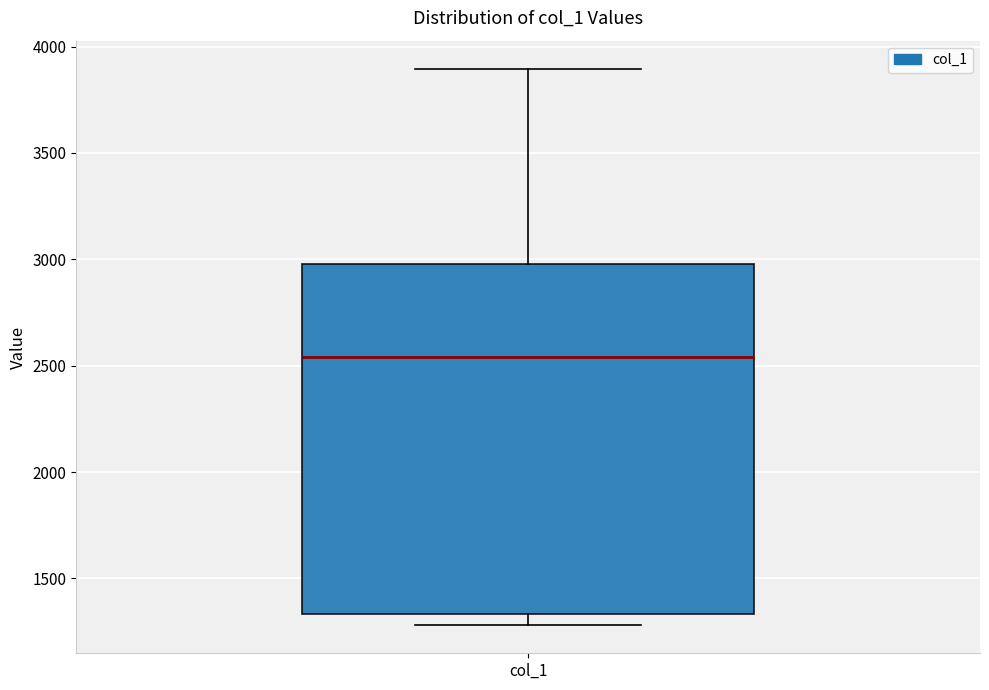

Transcribe this box plot: give where the median line is, the range the box spans, and where the two whiskers end, as read against the y-axis. The values are not printed on the chart, so give them approximately, as read against the axis.

median 2550, box 1350 to 3000, whiskers 1300 to 3900